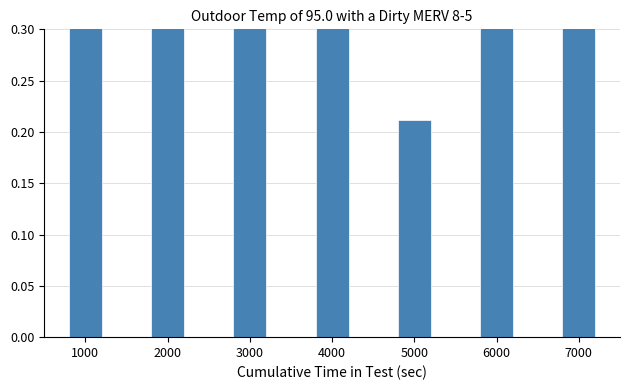

Reading left to right, what are all the values shown in this chart?

1000=0.4	2000=1.4	3000=0.8	4000=0.4	5000=0.2	6000=0.9	7000=0.9